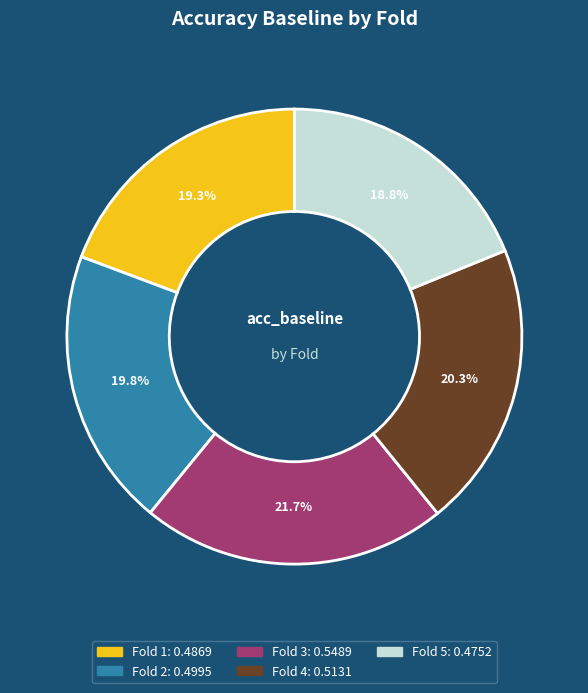

Does any single category account for the majority?

No